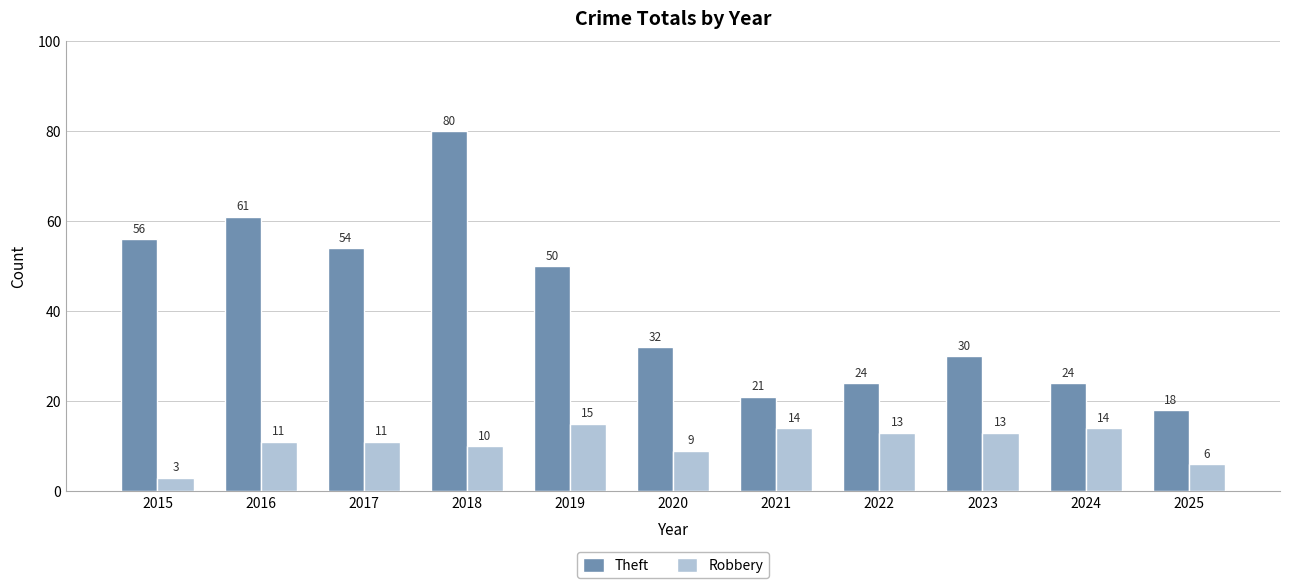

At which category does the chart reach its minimum across all series?

2015